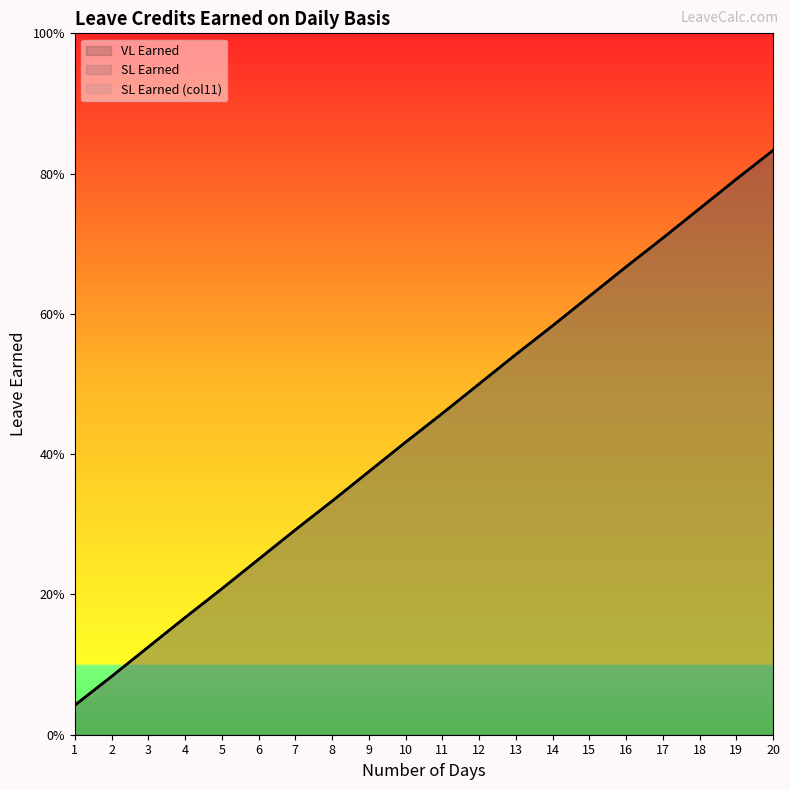

Which series has the widest spread of values?

VL Earned